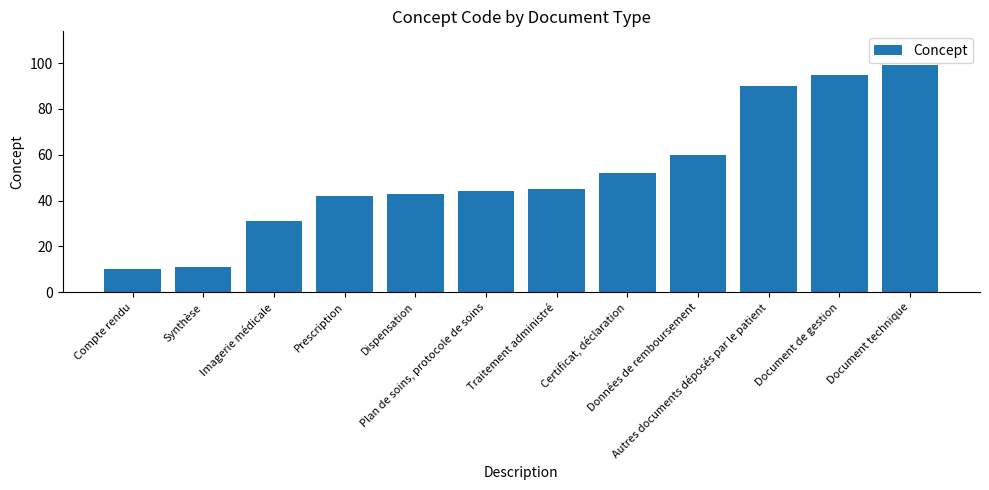

List the labels in order of value, largest first.

Document technique, Document de gestion, Autres documents déposés par le patient, Données de remboursement, Certificat, déclaration, Traitement administré, Plan de soins, protocole de soins, Dispensation, Prescription, Imagerie médicale, Synthèse, Compte rendu